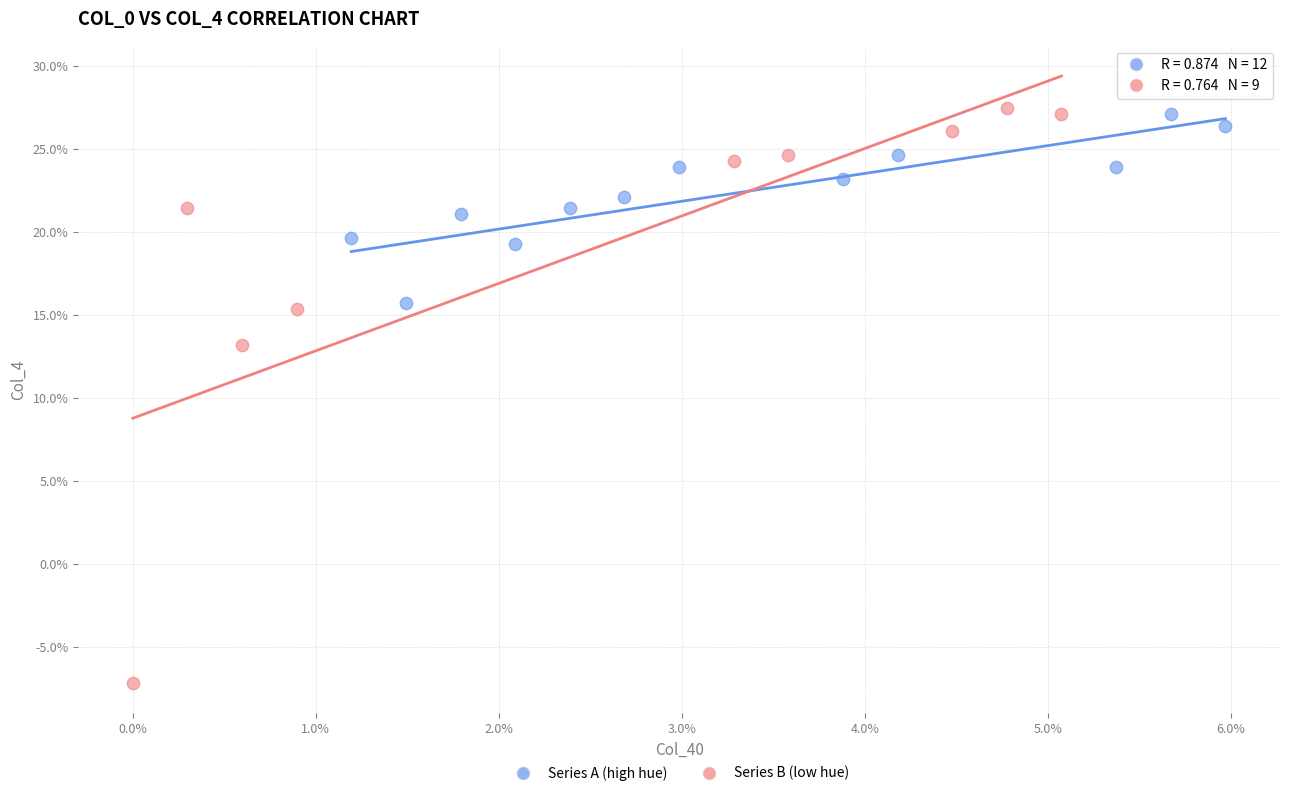

Which series contains the highest Y value?

Series B (low hue)